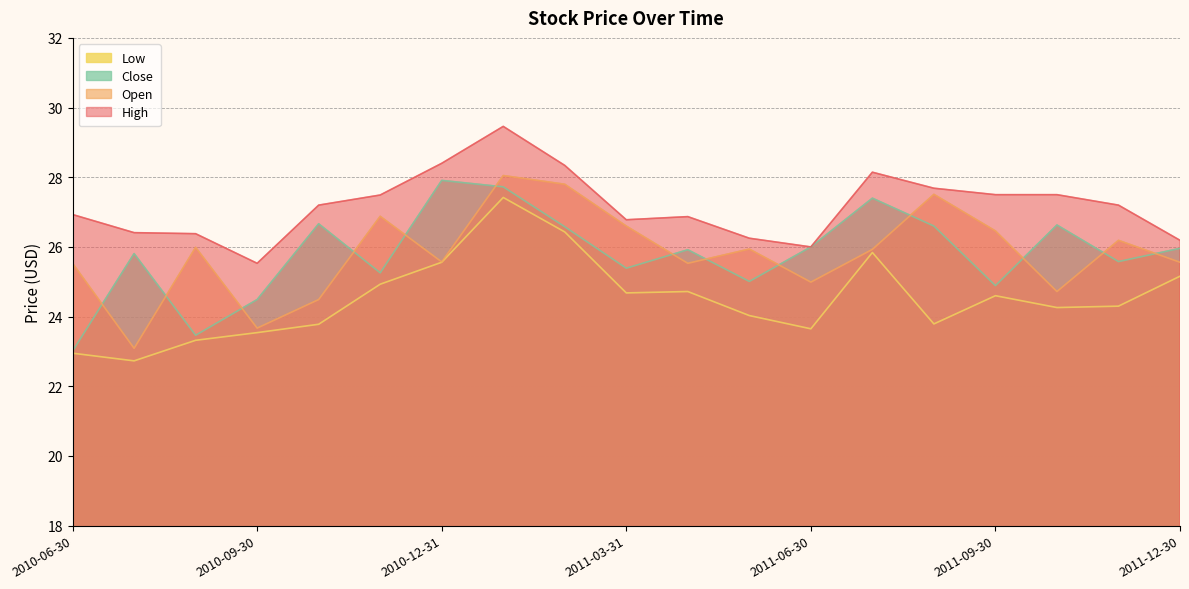

Is it true that Low equals 39.9 at 2010-07-30?

False